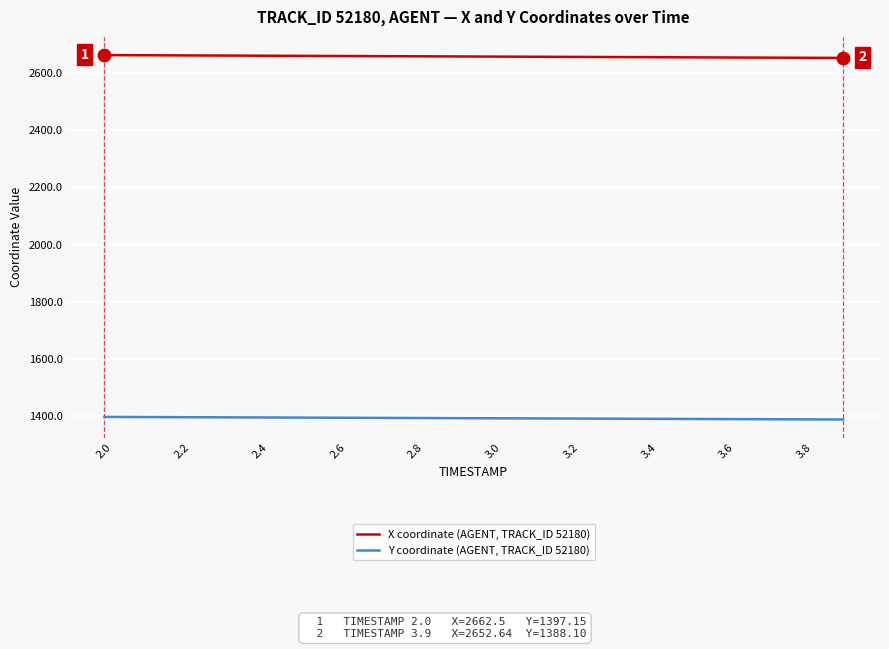

Which series has the largest total across all categories?

X coordinate (AGENT, TRACK_ID 52180)